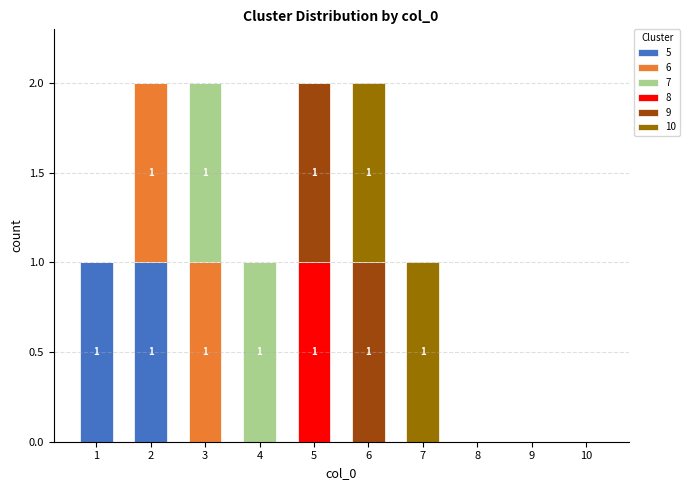

The 5 series shows 0 at 3. True or false?

True